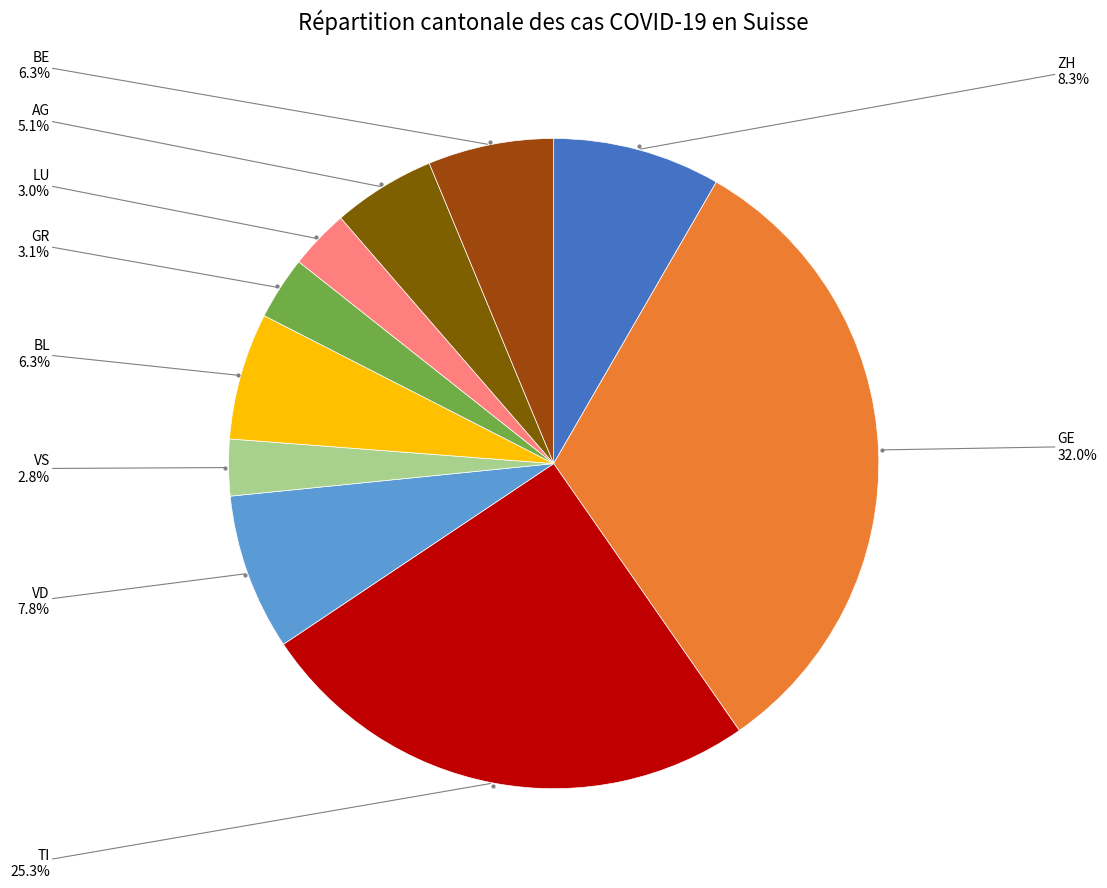

Is there any slice that represents more than half of the pie?

No